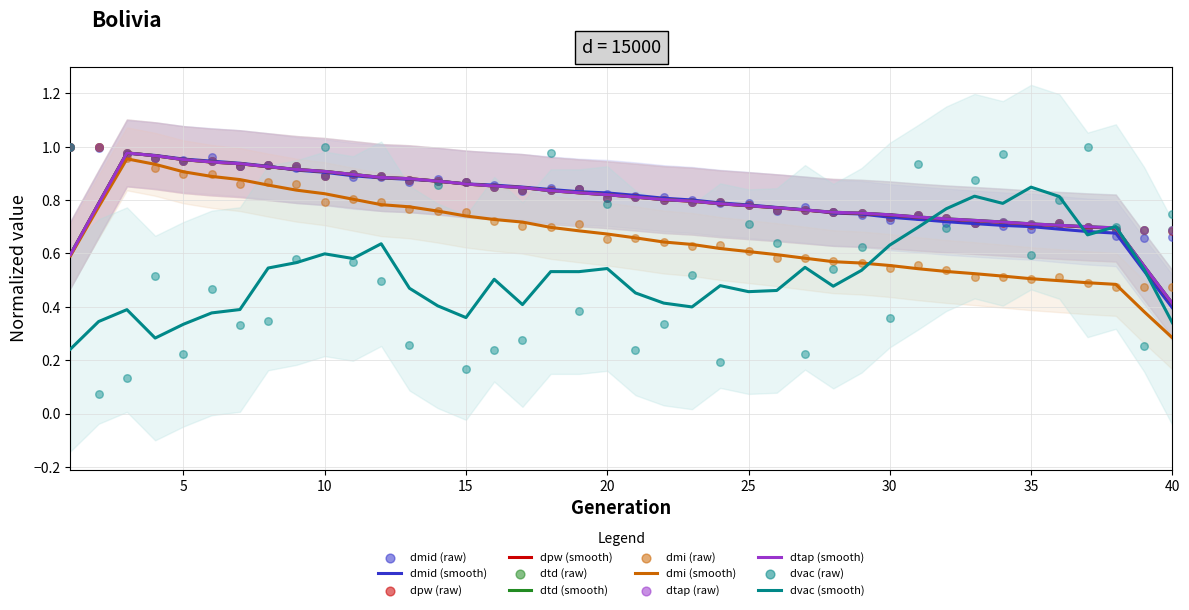

Which series has the largest total across all categories?

dtd